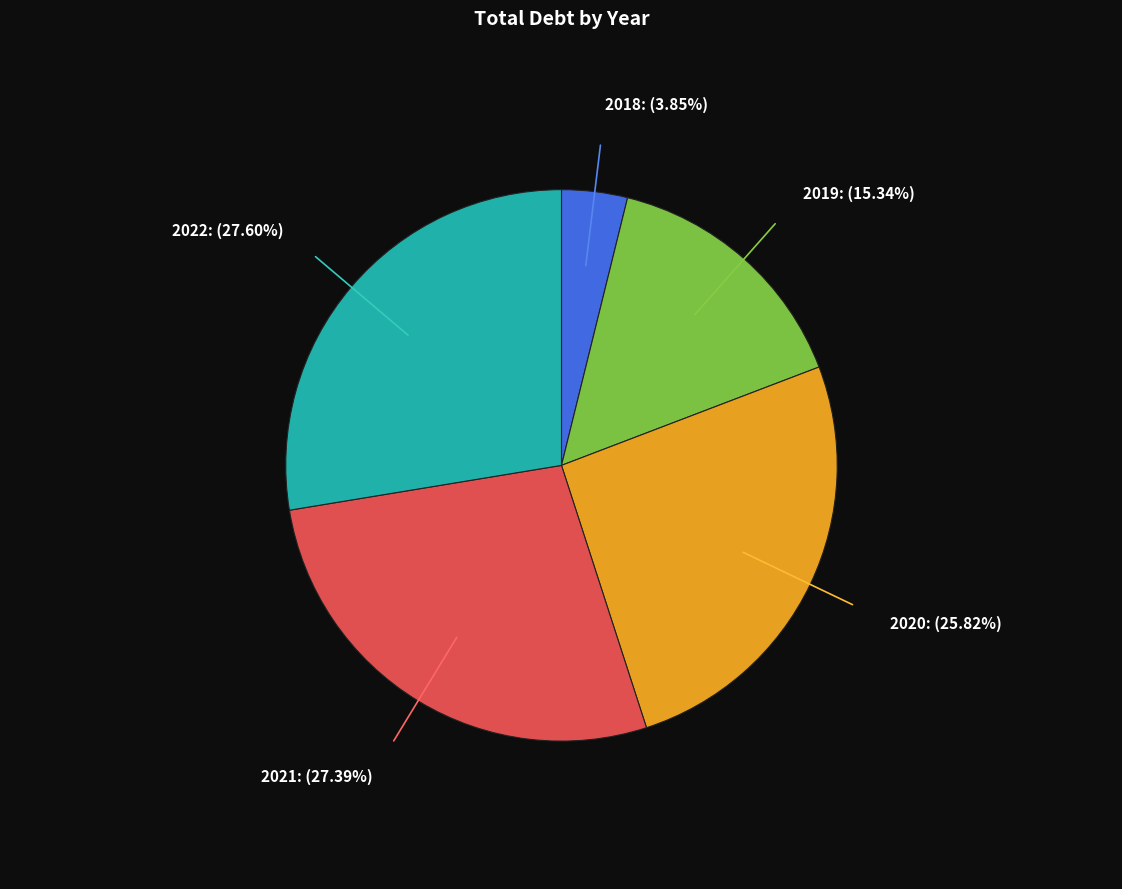

To the nearest percent, what percentage of the pie is 2018?

4%